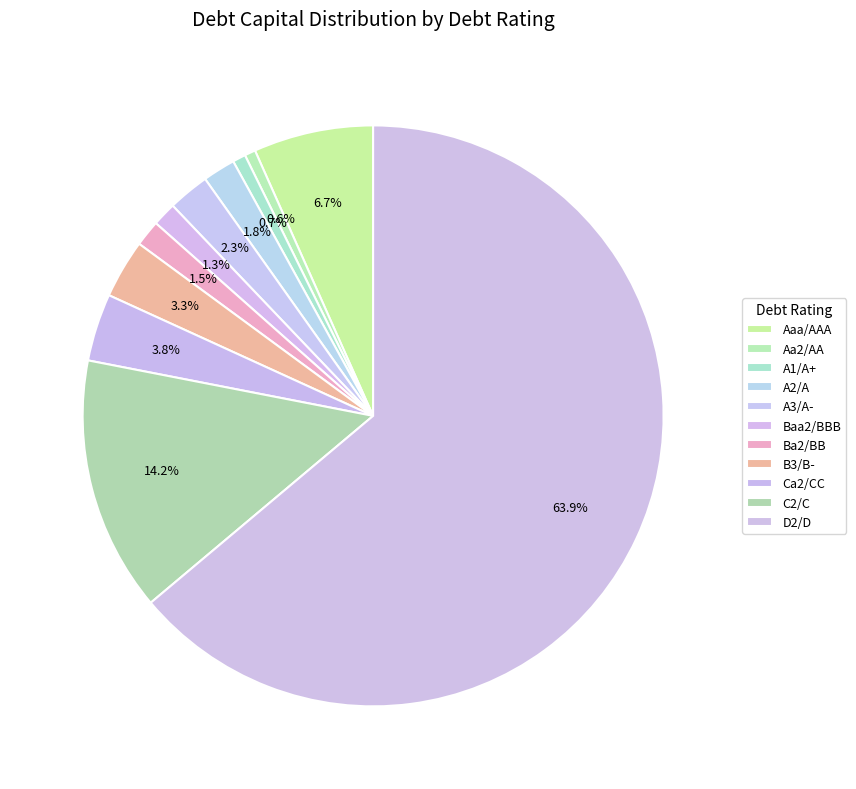

Between Aa2/AA and Ba2/BB, which is larger?

Ba2/BB